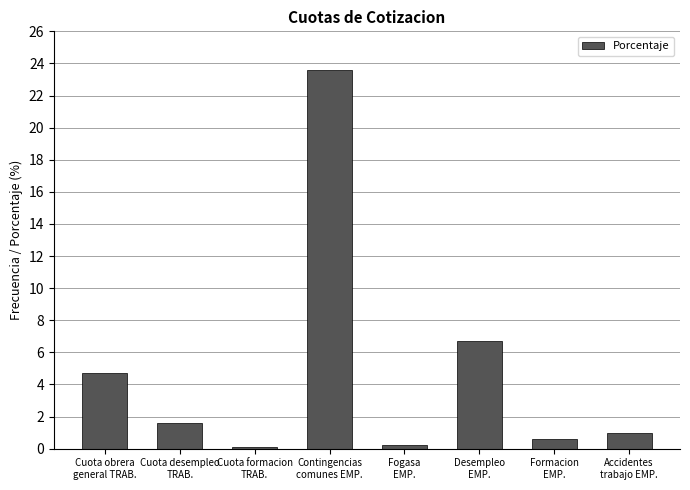

What is the average value?

4.8